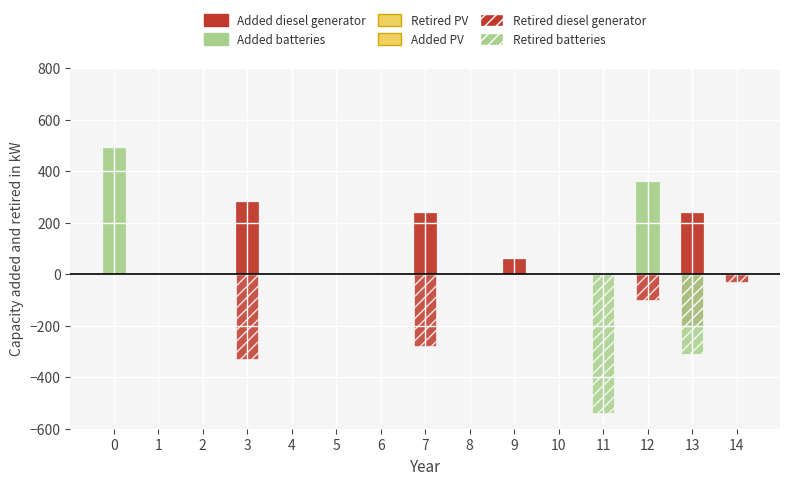

True or false: Retired PV has a value of 0 at 2.

True